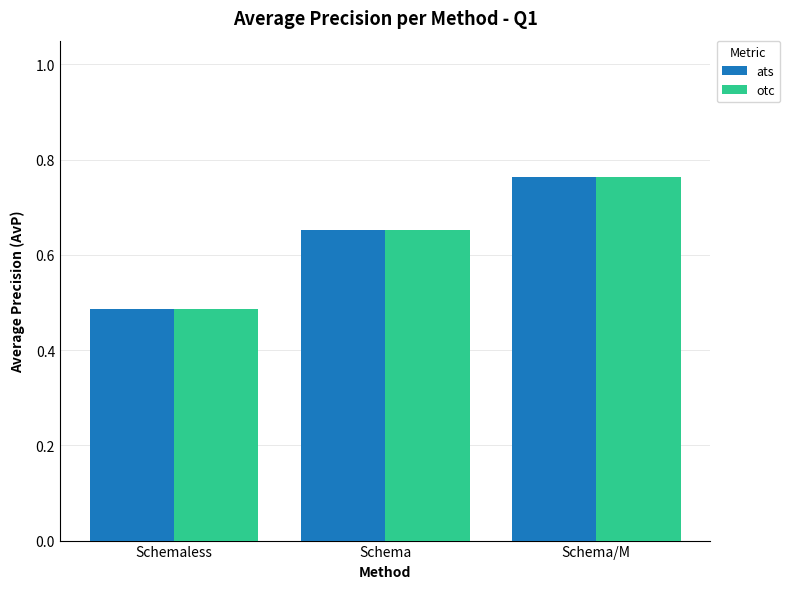

Where is otc nearest to the value 0?

Schemaless